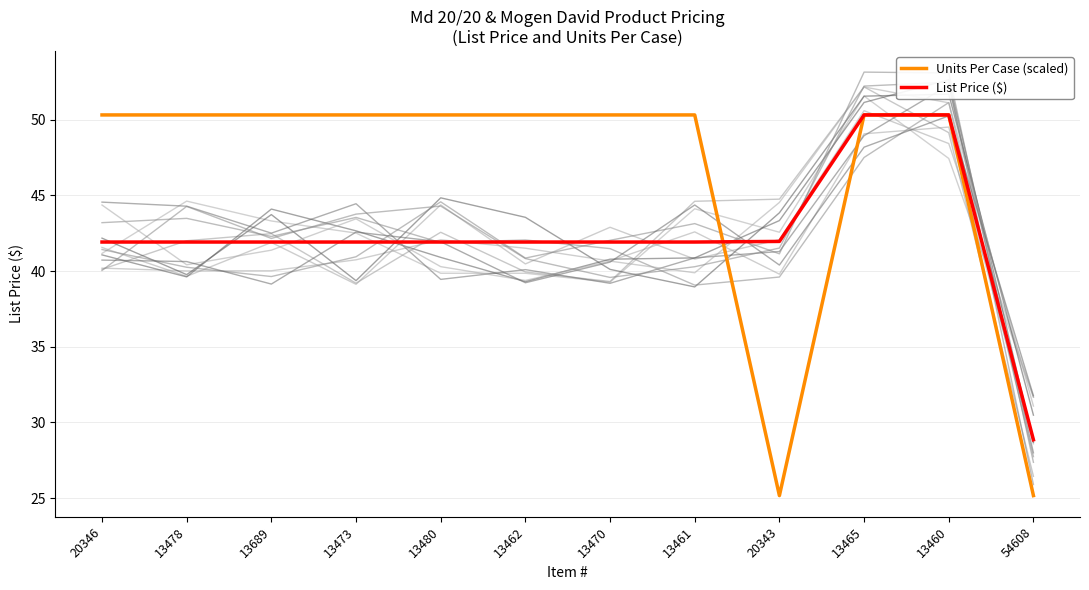

What is the value of the List Price ($) point at the 4th from the left?

41.9